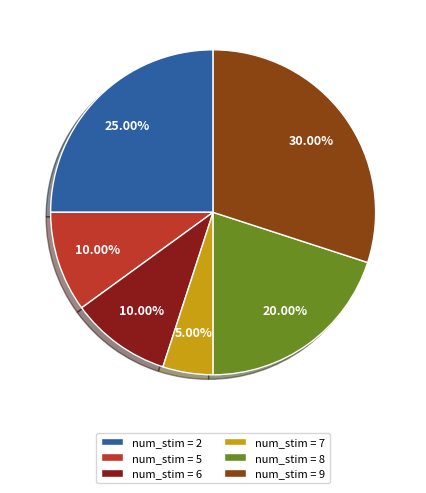

Do num_stim = 8 and num_stim = 7 together represent more than half of the pie?

No